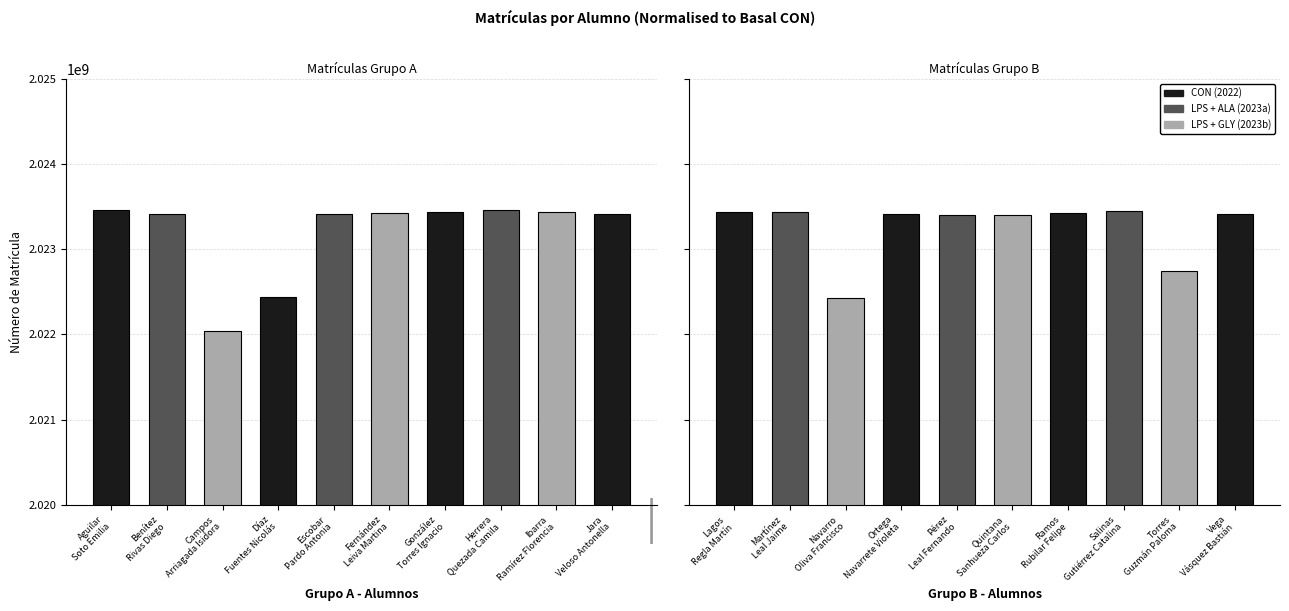

What is the sum of all values?

40464508023